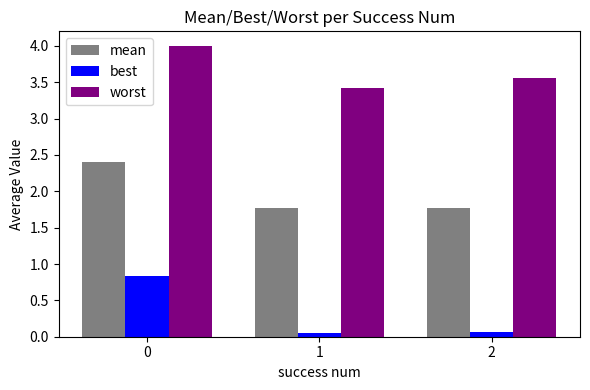

List the series in order of their overall mean, lowest first.

best, mean, worst